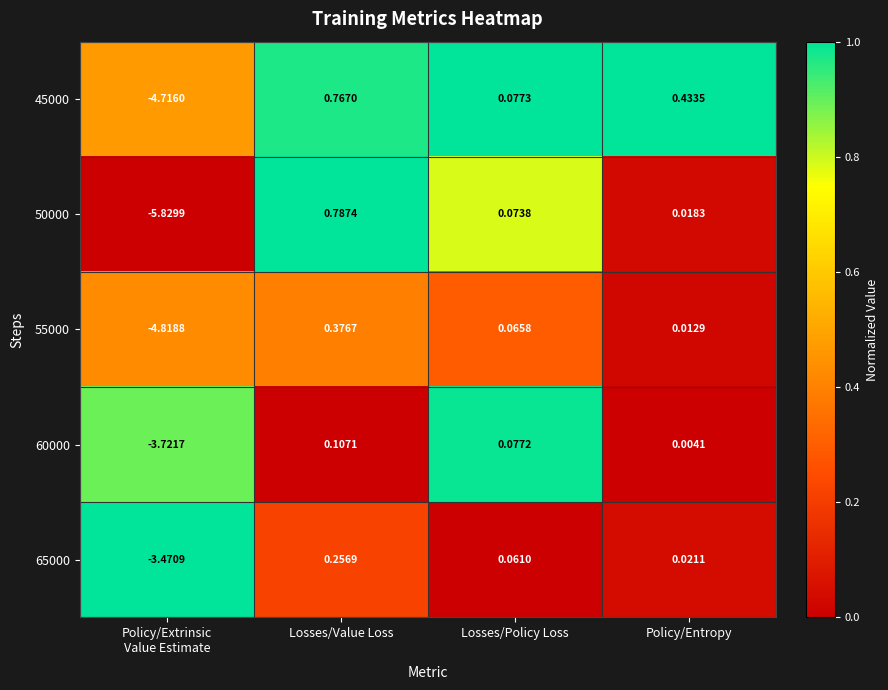

How many distinct data groups are displayed?

5